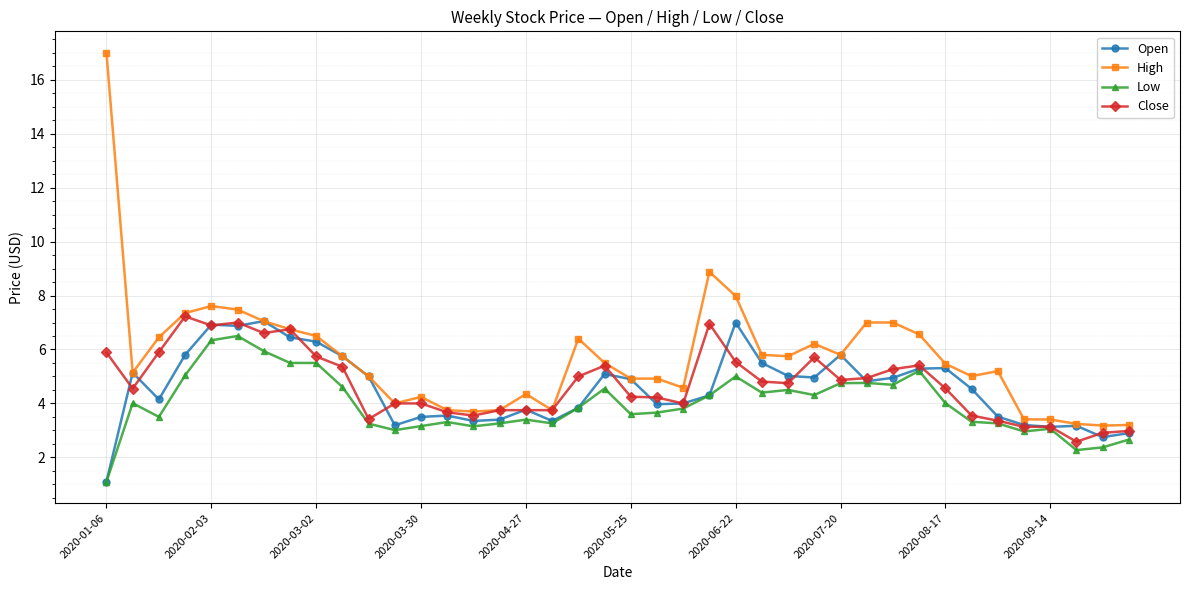

What is the value of the High point at the 15th from the left?

3.7